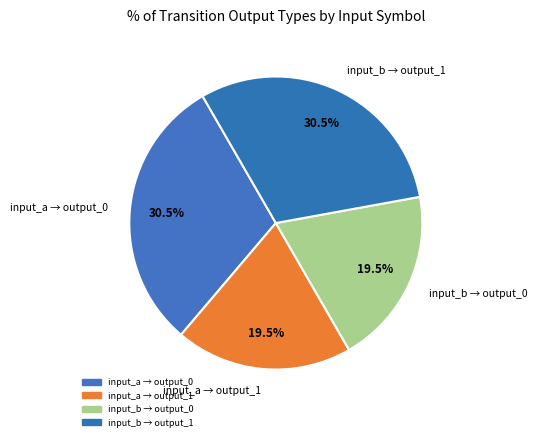

What percentage is NOT represented by input_a → output_1?

80.5%